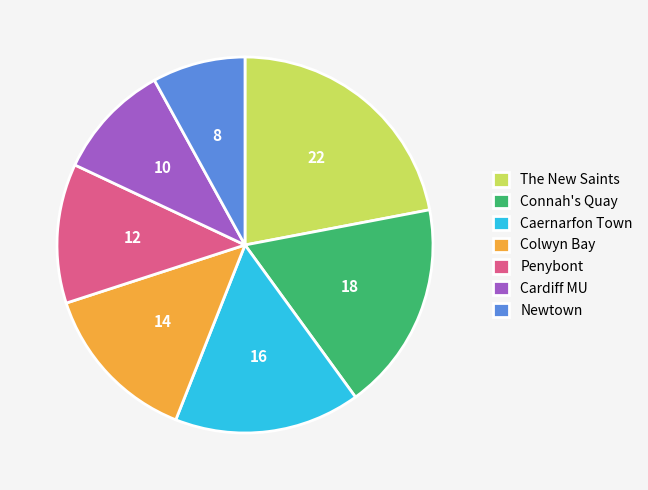

Is there a majority slice in this chart?

No